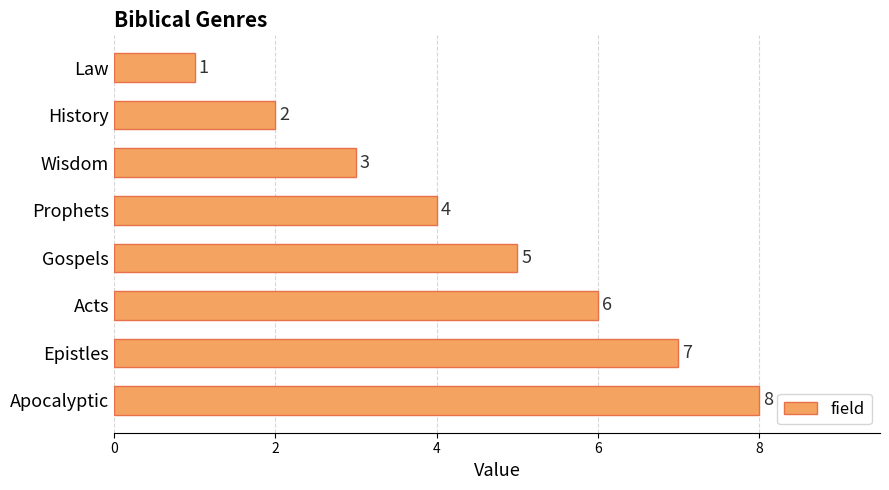

Which has a higher value, Acts or History?

Acts